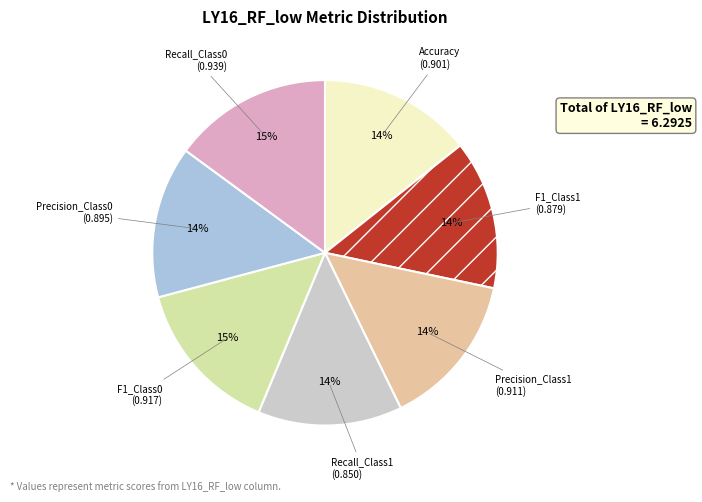

Is the sum of Recall_Class0 and F1_Class1 greater than half?

No